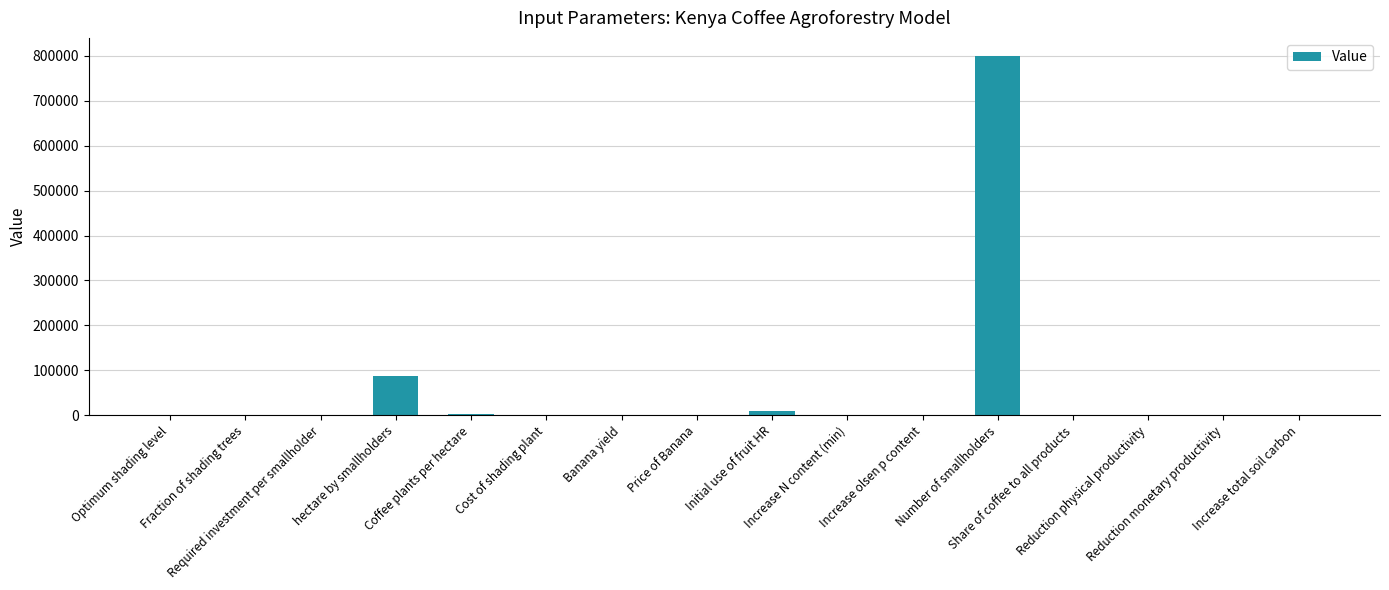

Are the bars horizontal?

No